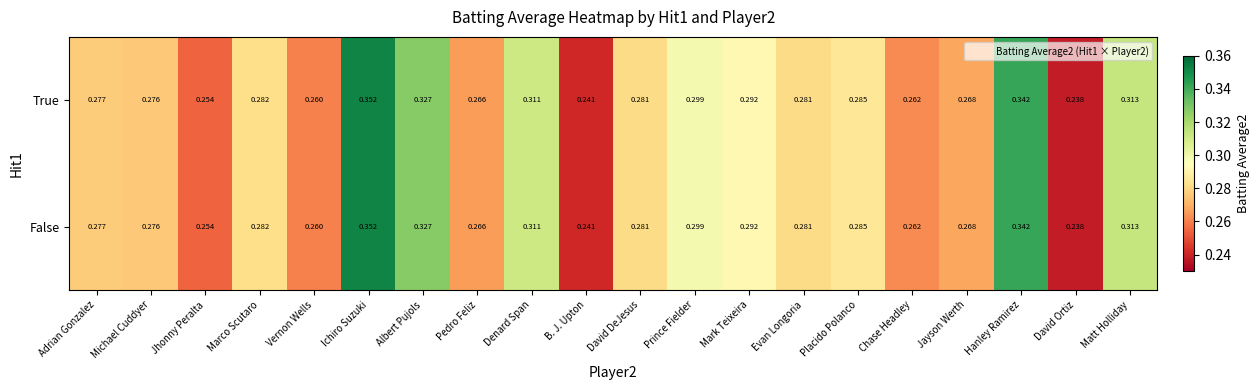

Where is False nearest to the value 0?

David Ortiz